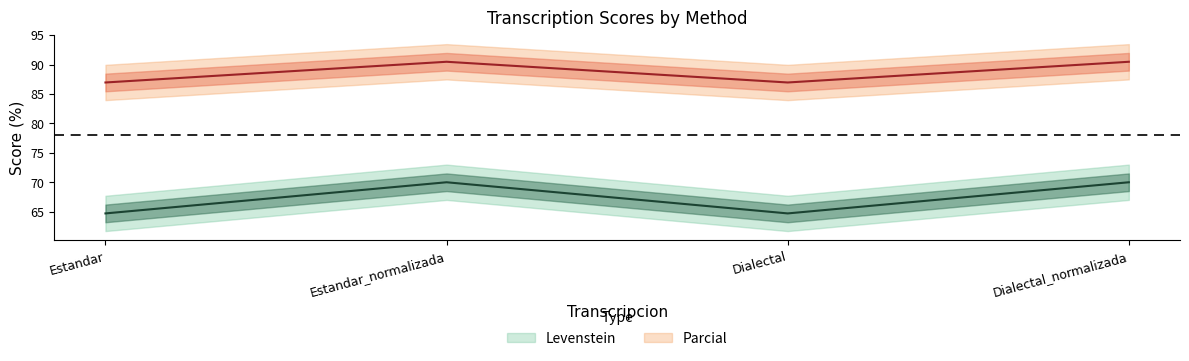

Rank the series by their average value, from lowest to highest.

Levenstein, Parcial